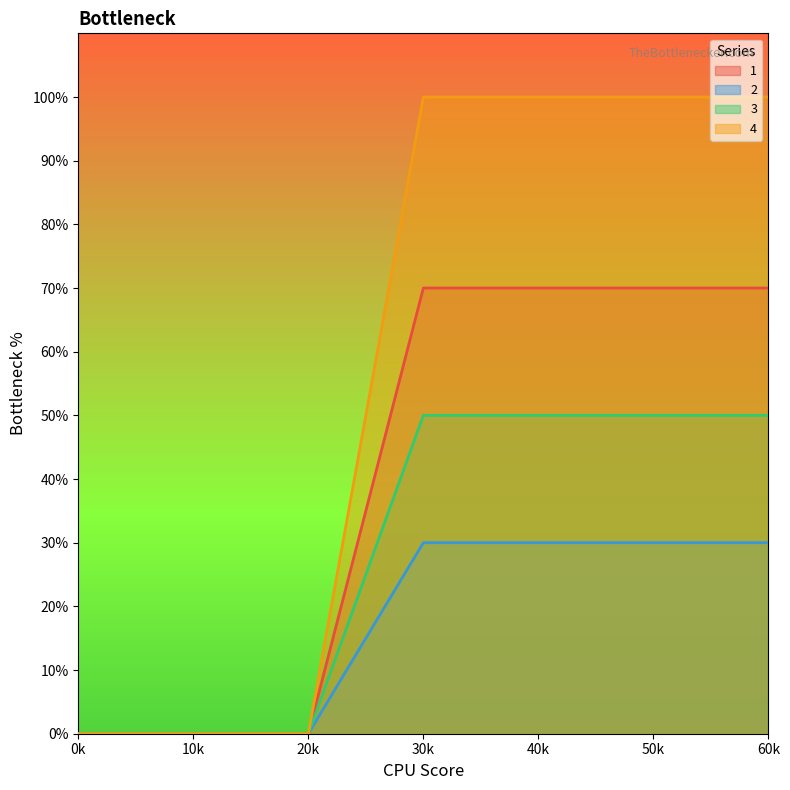

True or false: 1 and 4 intersect in this chart.

False